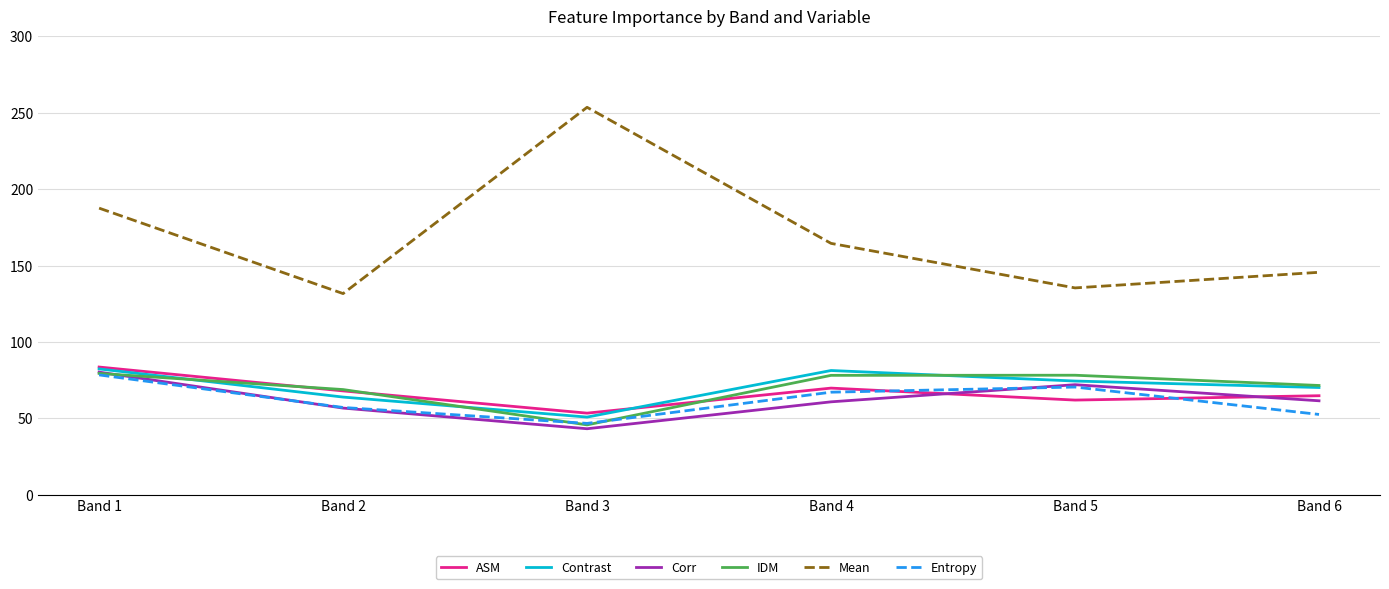

What is the sum of all Mean values?

1018.2